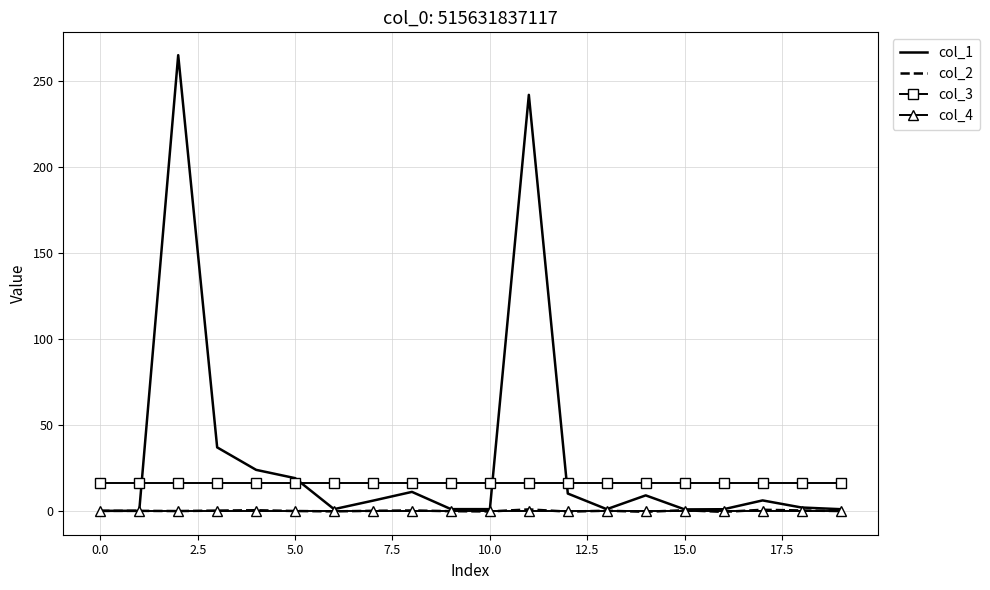

Which series has the largest range (max minus min)?

col_1